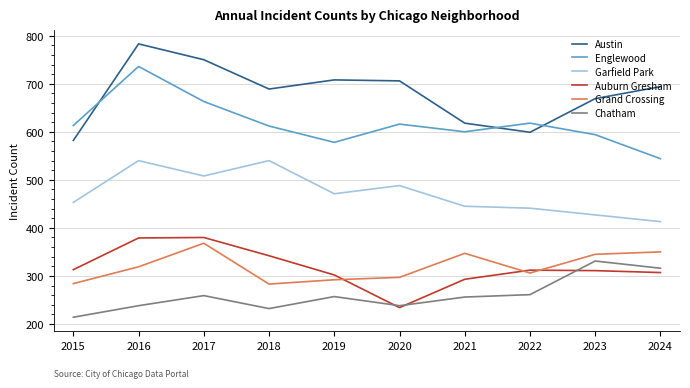

Where is Austin nearest to the value 682?

2018